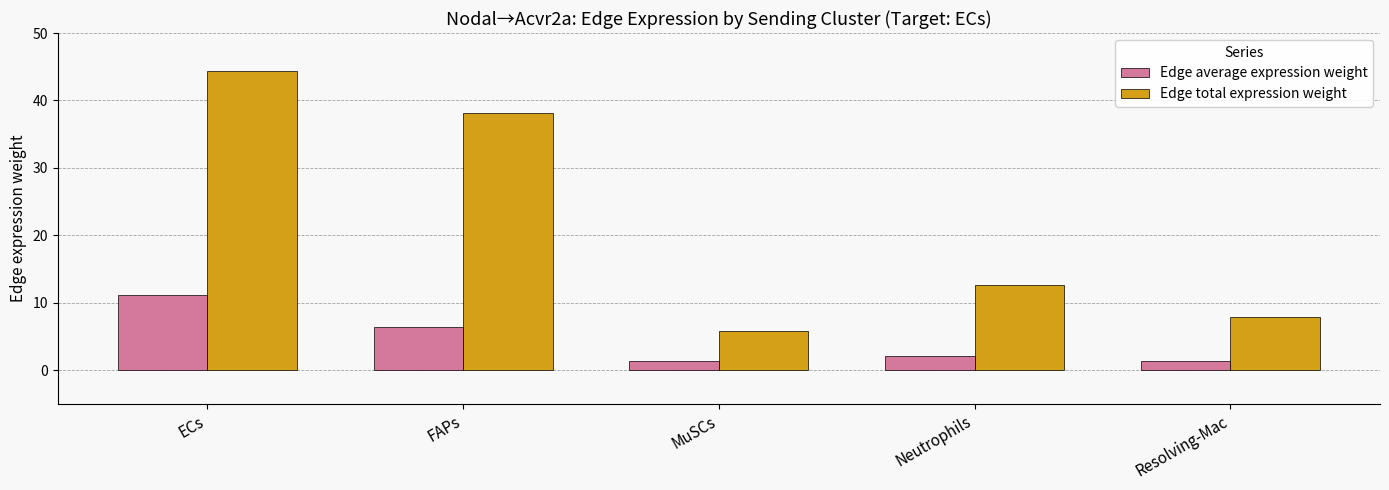

Is it true that Edge average expression weight equals 1.3 at Resolving-Mac?

True